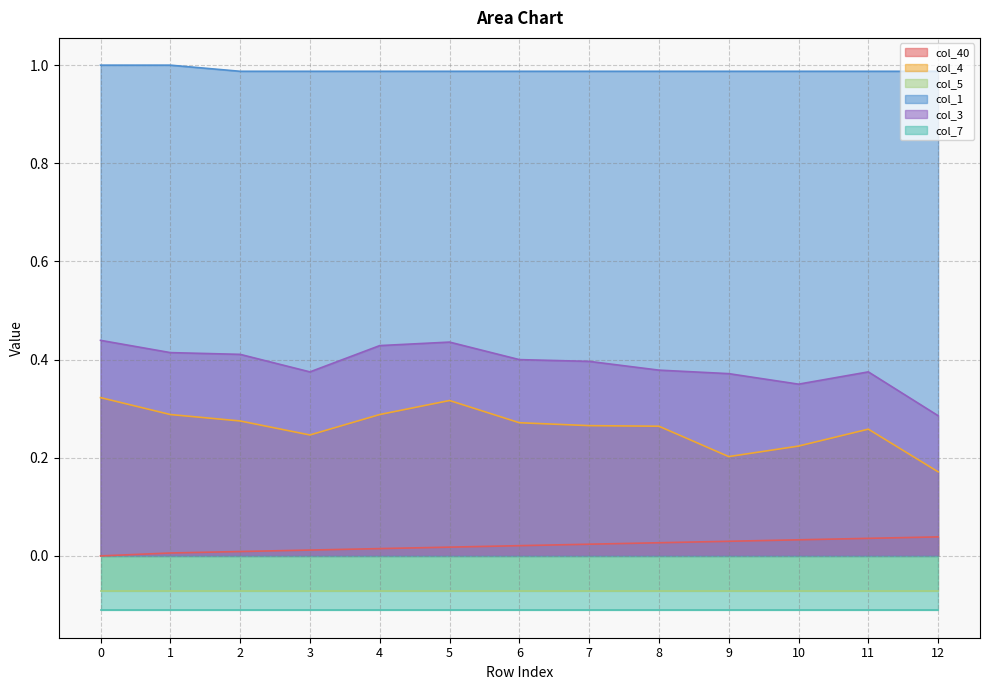

What is the value of the col_3 point at the 9th from the left?

0.4